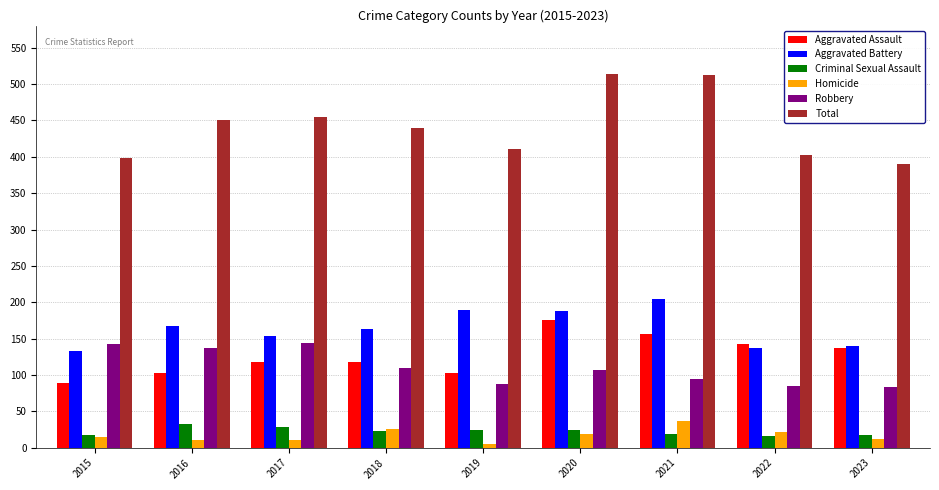

What is the lowest value of the Aggravated Battery series?

133